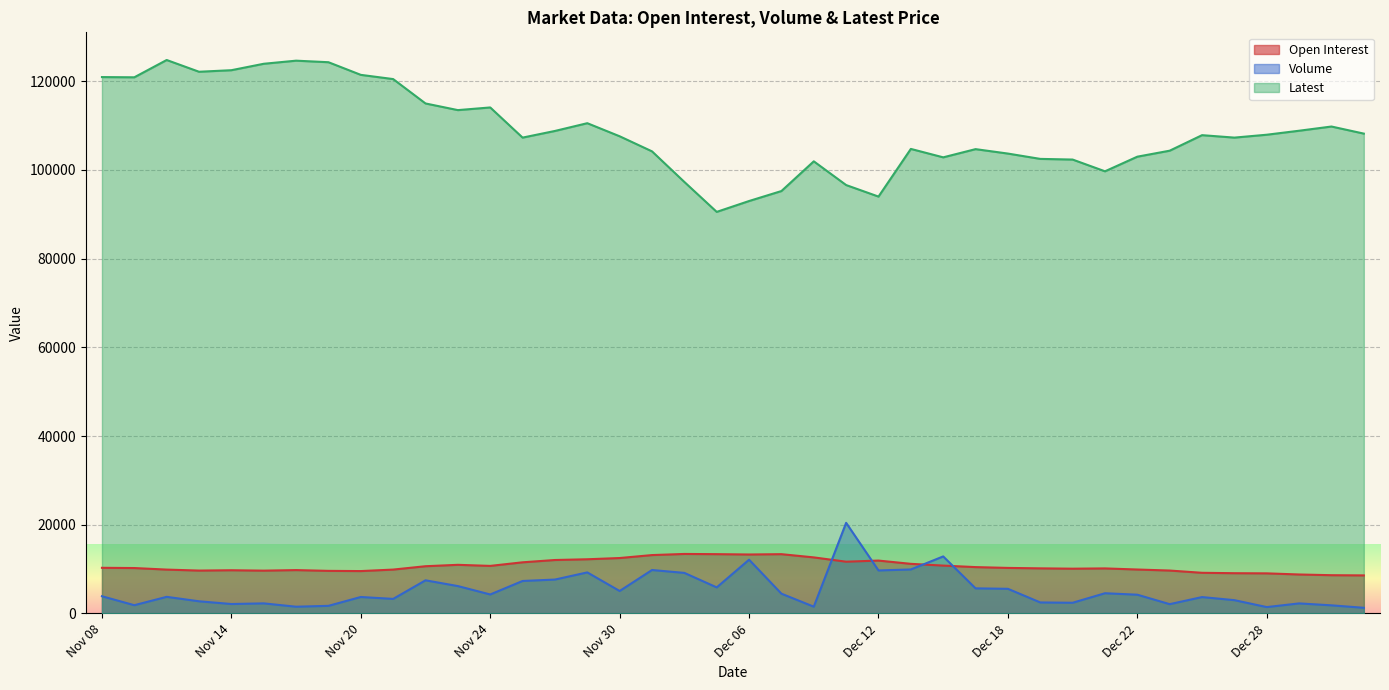

At which label does Open Interest reach its peak?

Dec 04